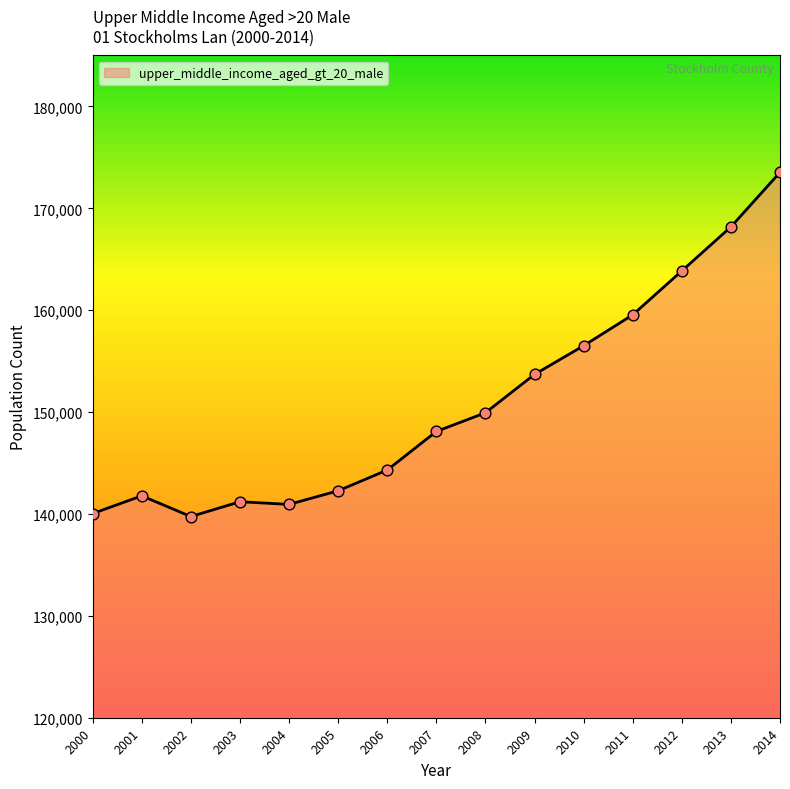

Approximately how many times larger is the value at 2007 compared to 2008?

1.0